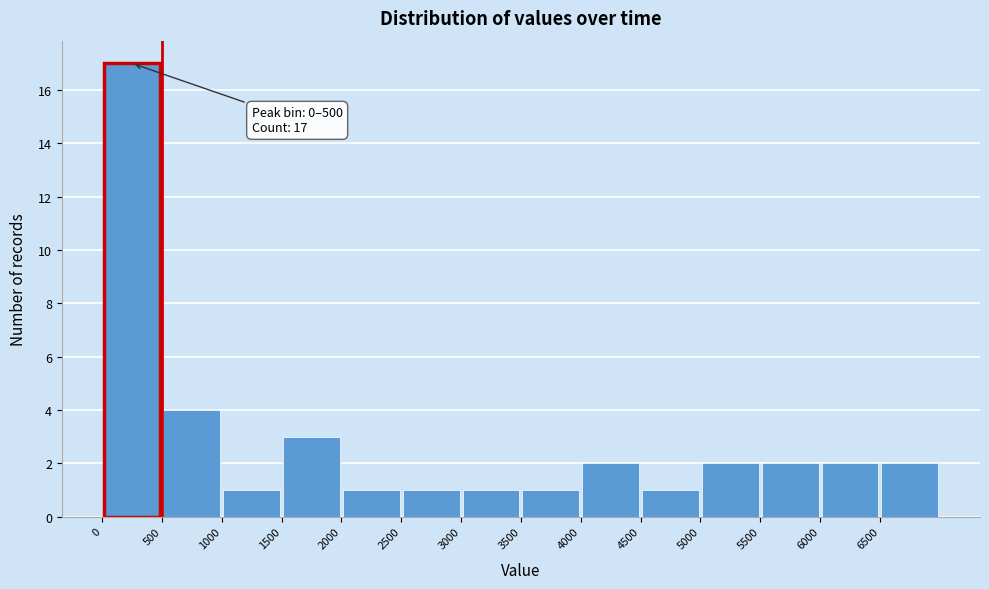

Over which range of the x-axis is the bar tallest?

0 to 500